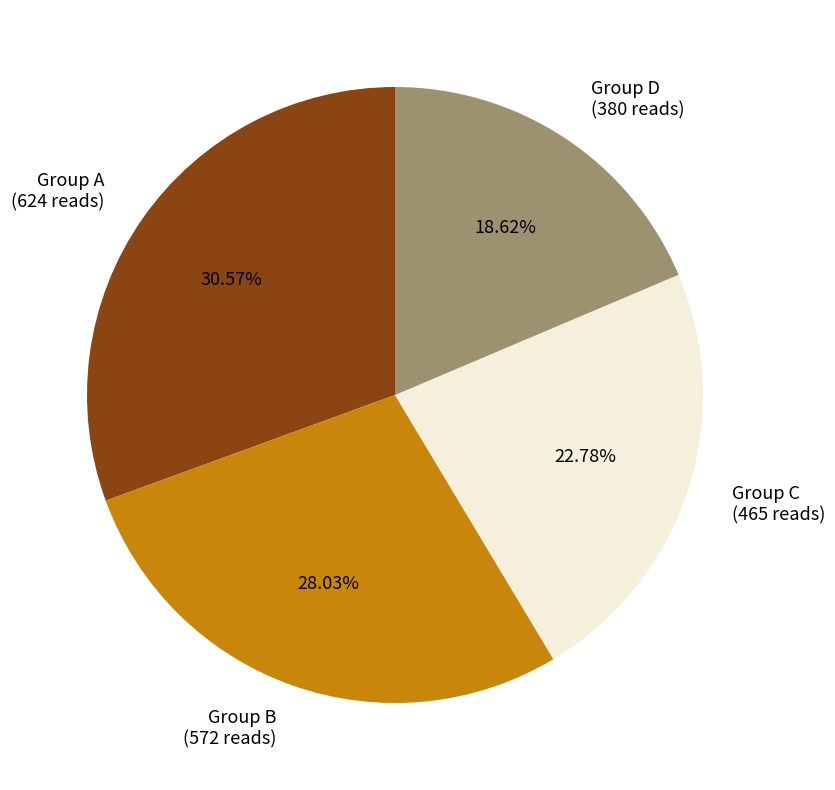

Is there any slice that represents more than half of the pie?

No